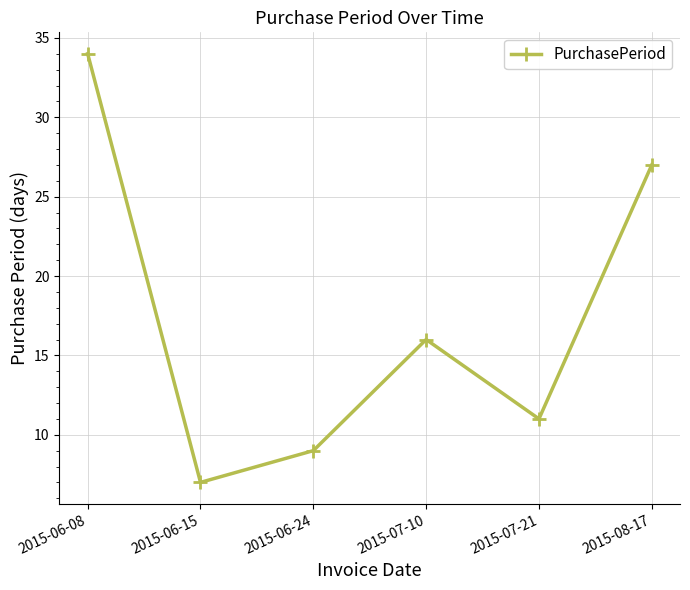

The chart shows a value of 16 at 2015-07-10. True or false?

True